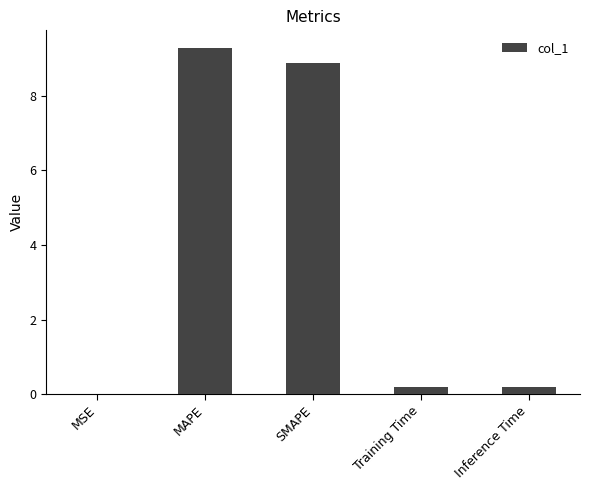

What is the change in value from MAPE to SMAPE?

-0.4